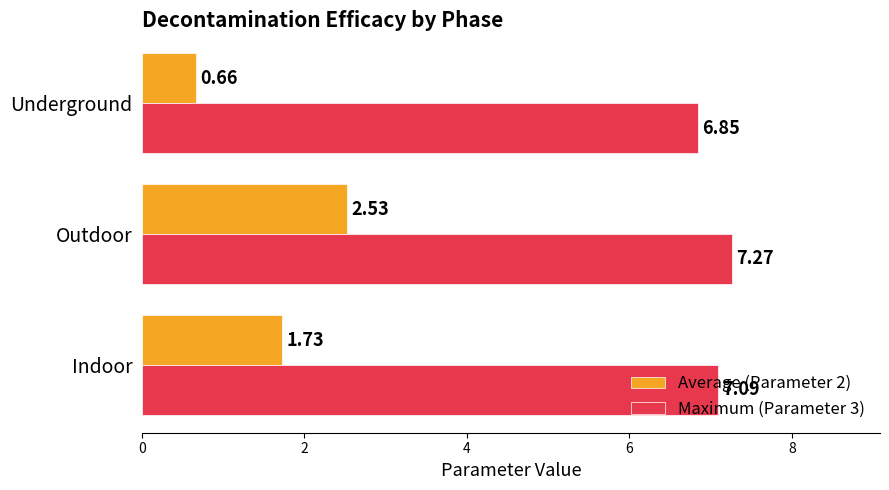

List the series in order of their overall mean, highest first.

Maximum (Parameter 3), Average (Parameter 2)